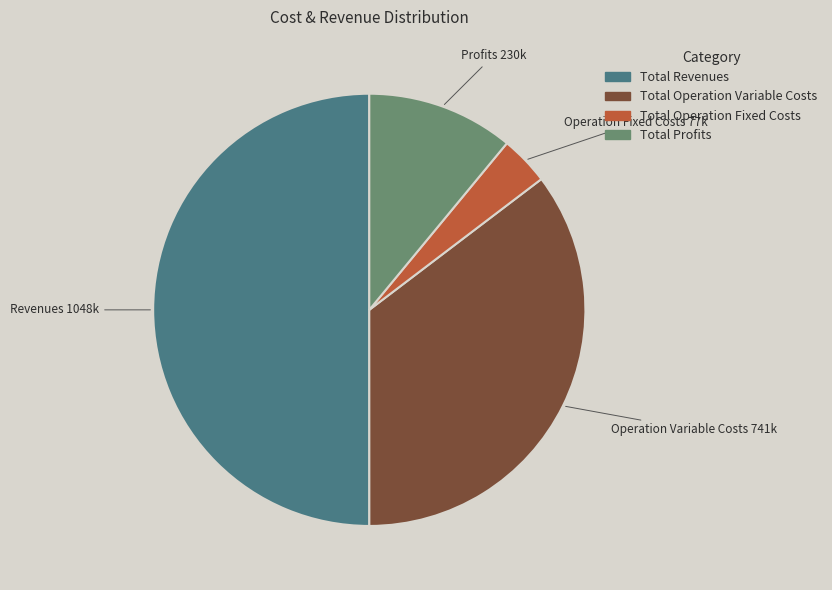

Rank the categories by value from lowest to highest.

Total Operation Fixed Costs, Total Profits, Total Operation Variable Costs, Total Revenues